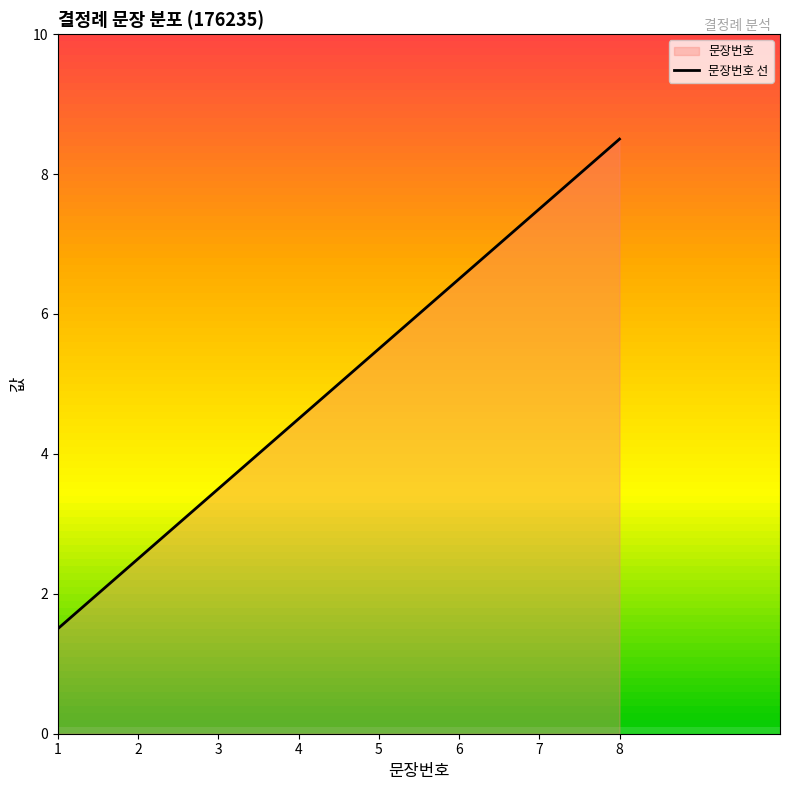

Reading left to right, list all the values displayed in this chart.

1.5	2.5	3.5	4.5	5.5	6.5	7.5	8.5